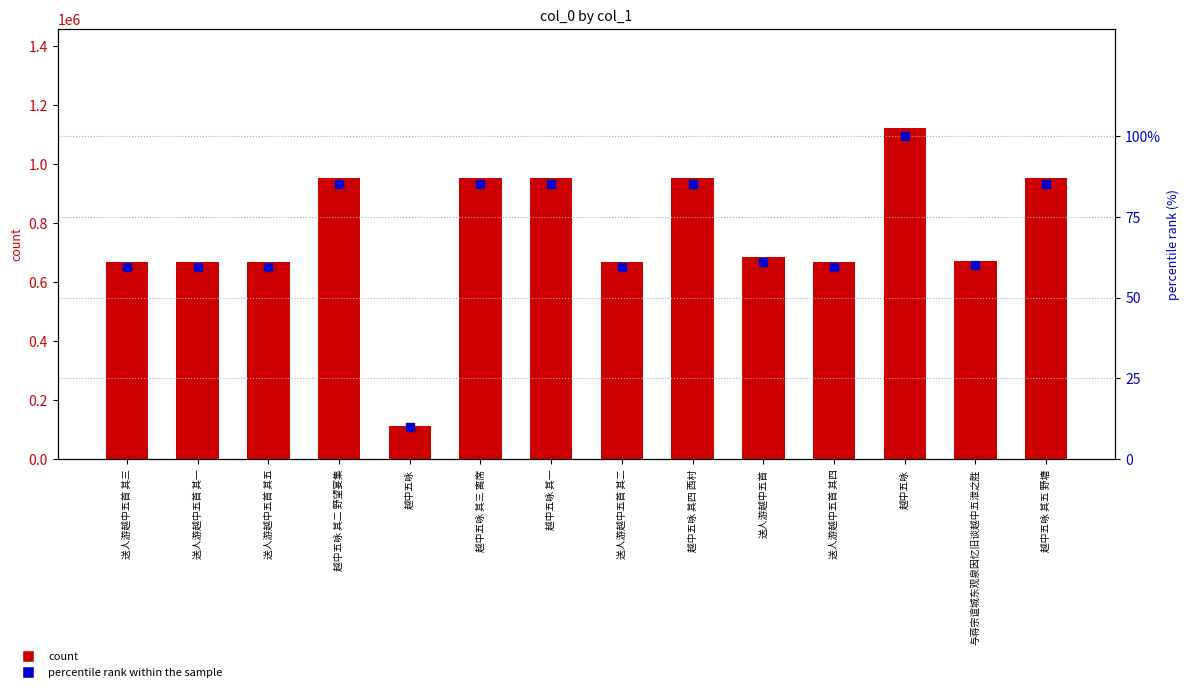

Which series has the widest spread of Y values?

col_0